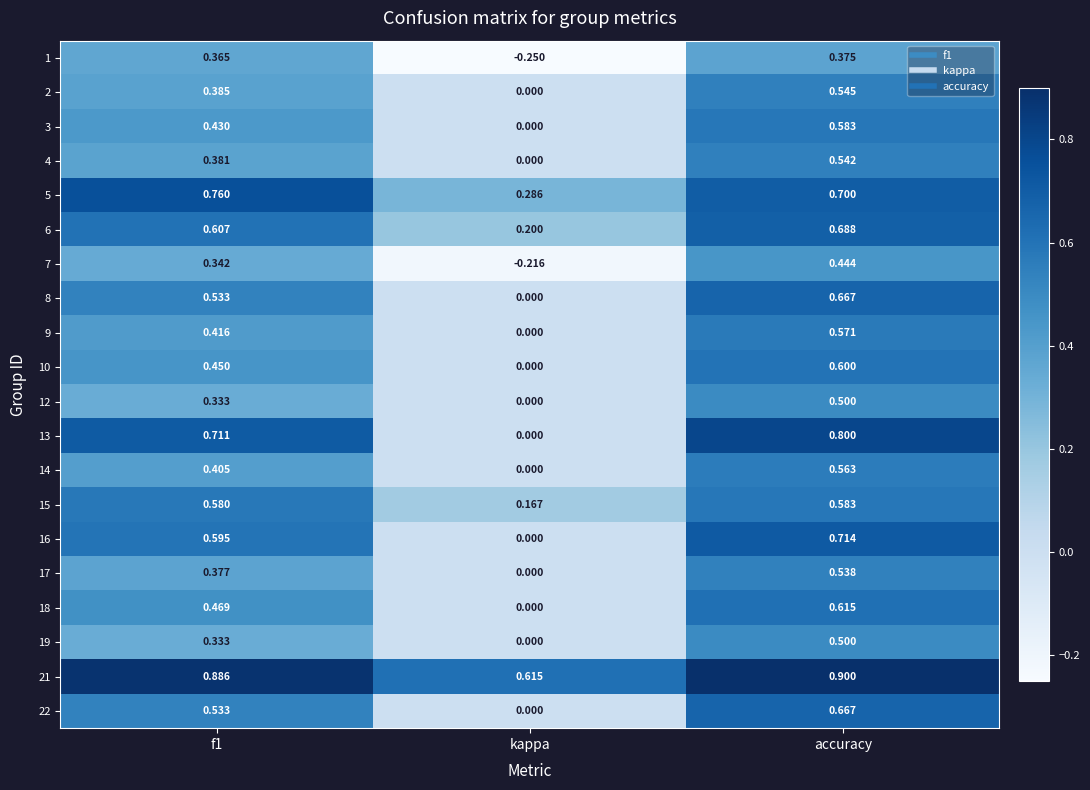

Where is 12 nearest to the value 0?

kappa